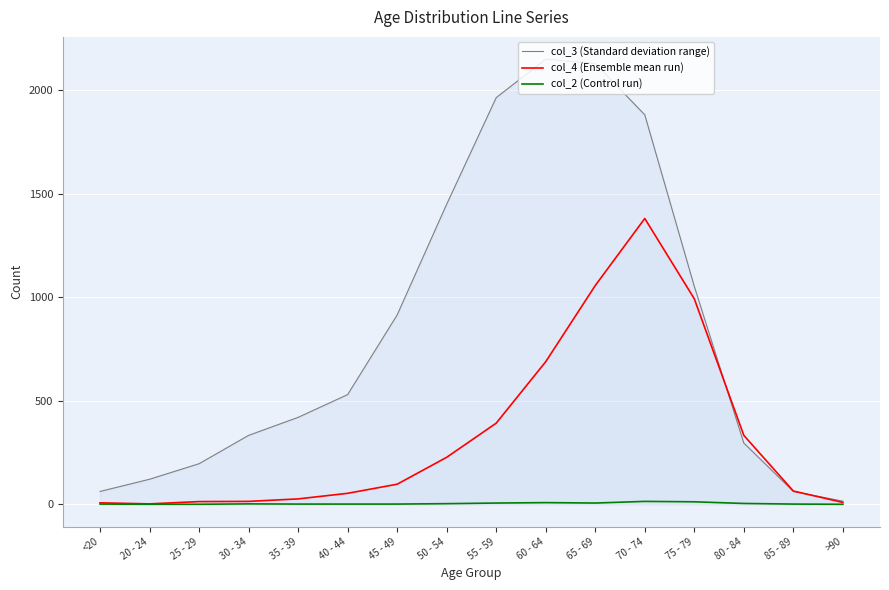

What are all the series names shown in the legend?

col_3 (Standard deviation range), col_4 (Ensemble mean run), col_2 (Control run)